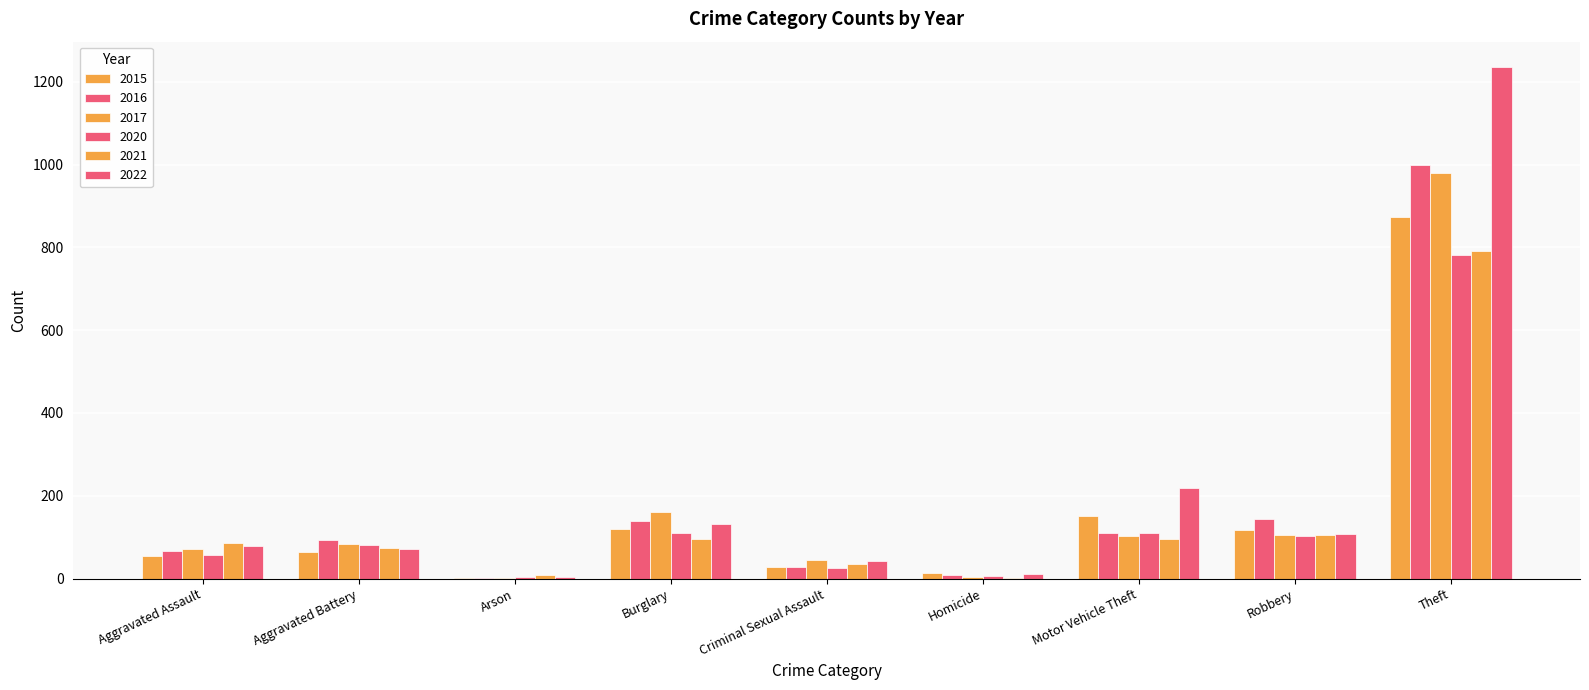

True or false: 2022 has a value of 10 at Homicide.

True